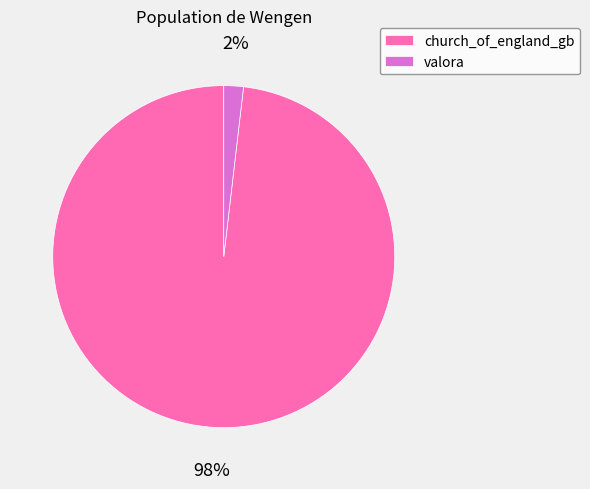

Rank the categories by value from lowest to highest.

valora, church_of_england_gb